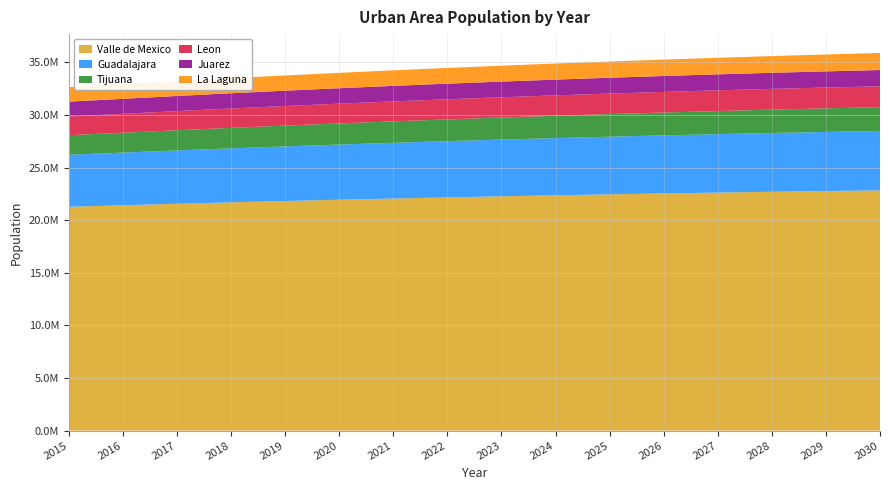

Reading left to right, what are all the values shown in this chart?

Valle de Mexico: 21275109	21418557	21560098	21694318	21821724	21942666	22057420	22166126	22268929	22366030	22457474	22543436	22624003	22699292	22769337	22834171
Guadalajara: 4943520	5007236	5070425	5130662	5188262	5243178	5295450	5345081	5392076	5436423	5478142	5517295	5553716	5587502	5618627	5647031
Tijuana: 1860704	1885967	1918720	1950472	1981301	2011247	2040313	2068507	2095832	2122270	2147826	2172493	2196283	2219179	2241204	2262362
Leon: 1773158	1798513	1821203	1842416	1862216	1880630	1897644	1913190	1927295	1939904	1951005	1960582	1968611	1975050	1979851	1983007
Juarez: 1416075	1424918	1436019	1446305	1455923	1464930	1473439	1481649	1489507	1497273	1504896	1512547	1520308	1528310	1536503	1544972
La Laguna: 1374909	1393024	1410936	1428504	1445764	1462745	1479478	1495941	1512164	1528159	1543923	1559472	1574798	1589923	1604874	1619609